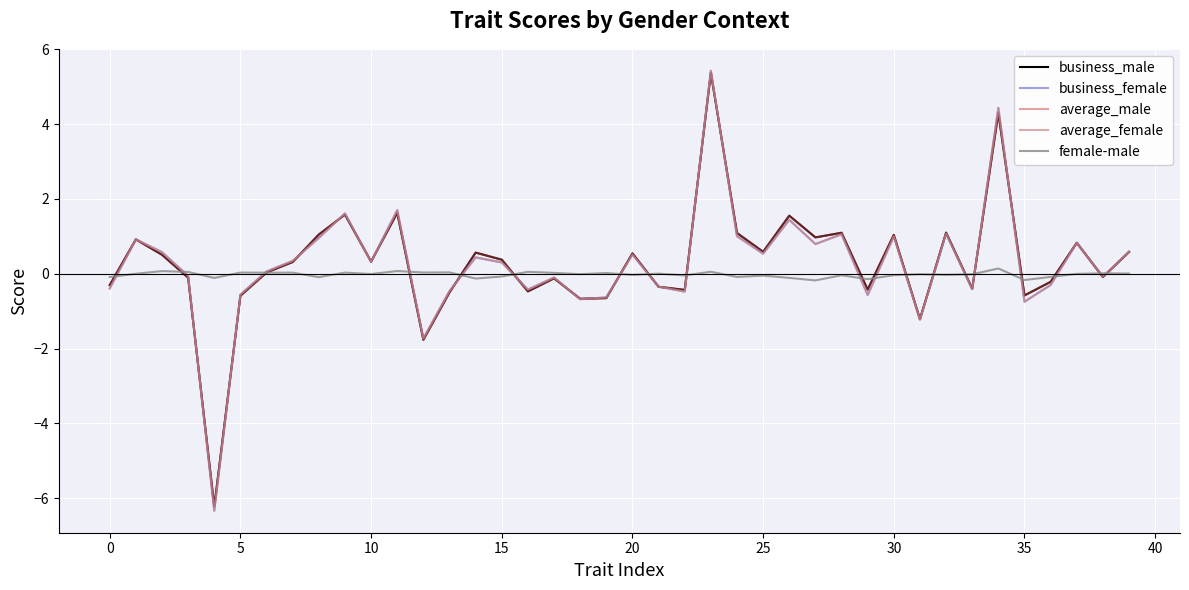

How many values in business_female are below zero?

18